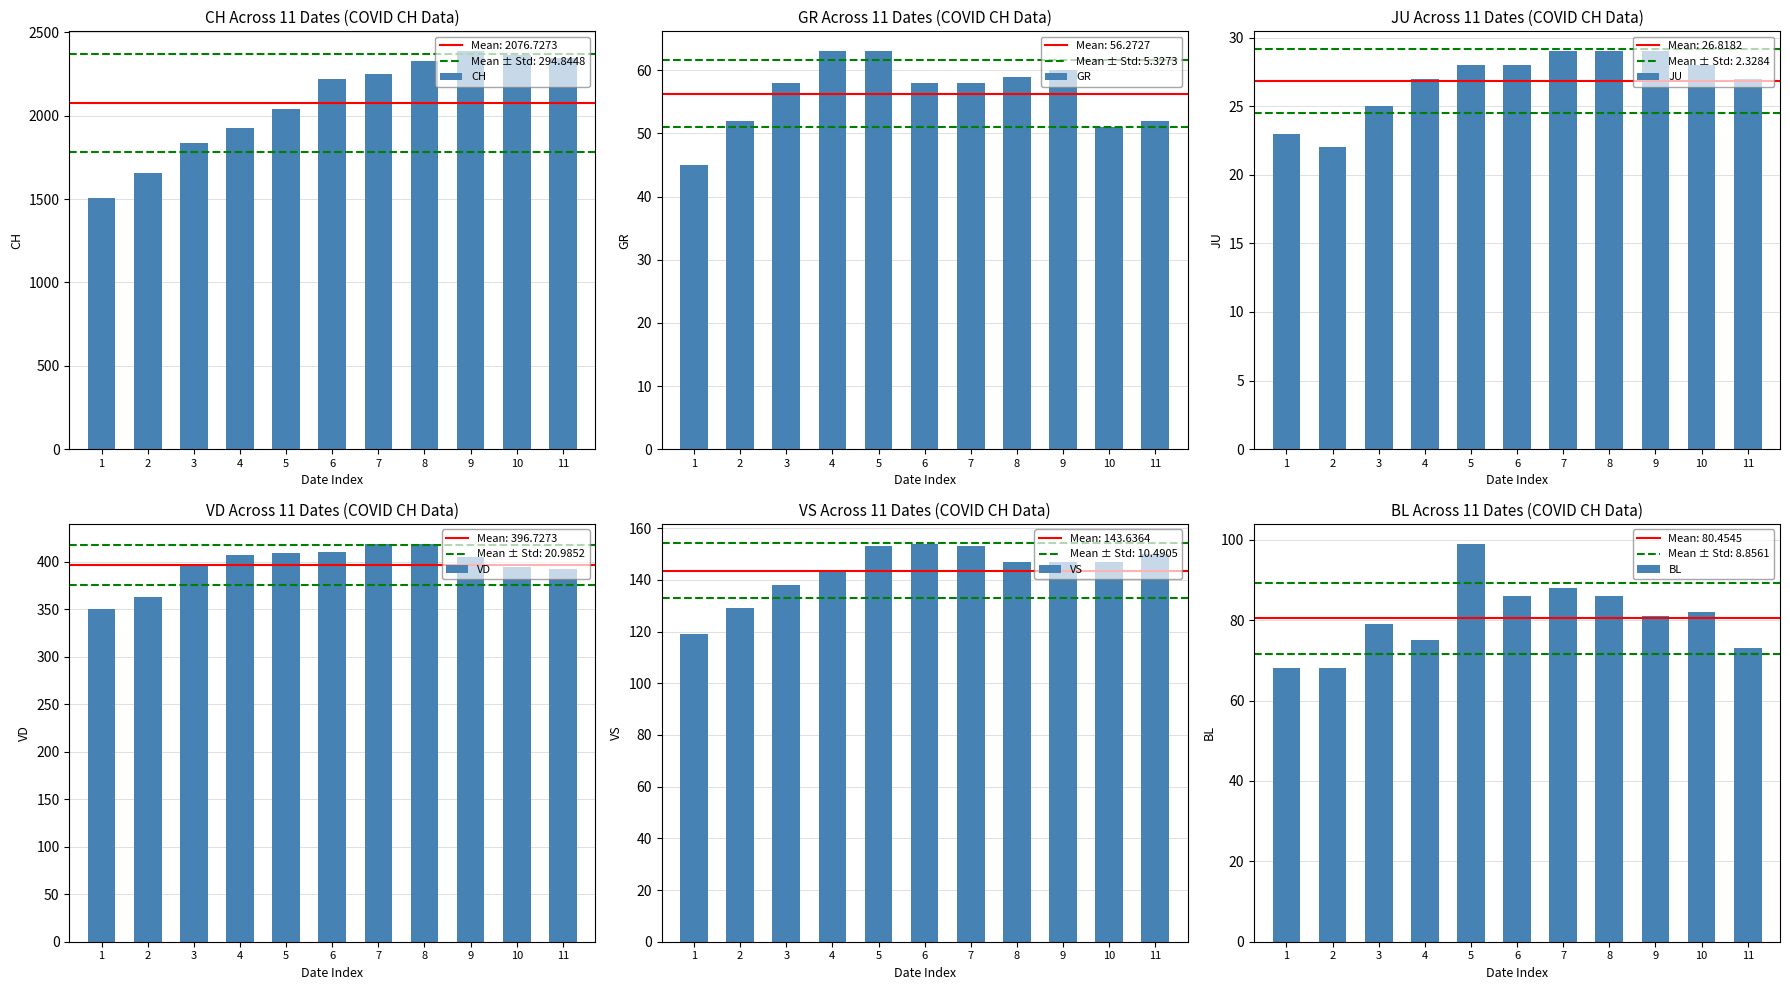

At how many categories does at least one series exceed 2233?

5